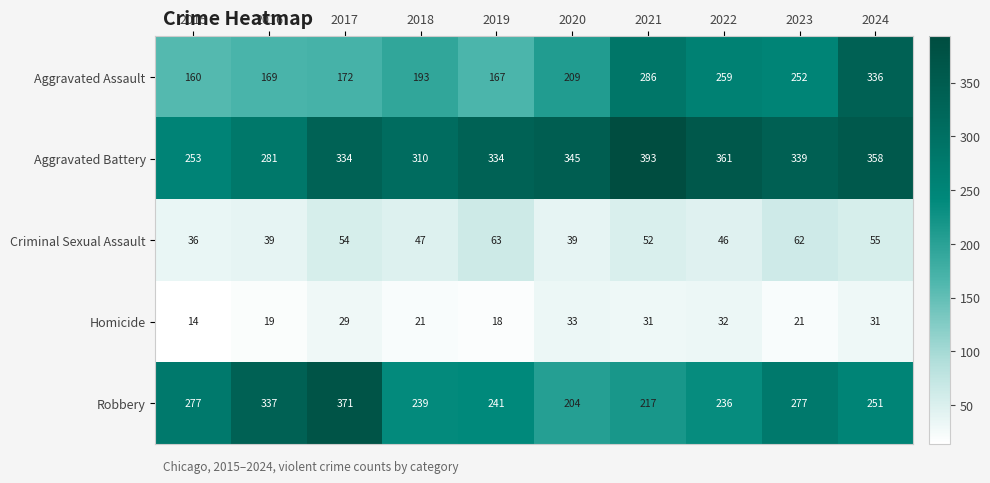

Which series has the largest range (max minus min)?

Aggravated Assault